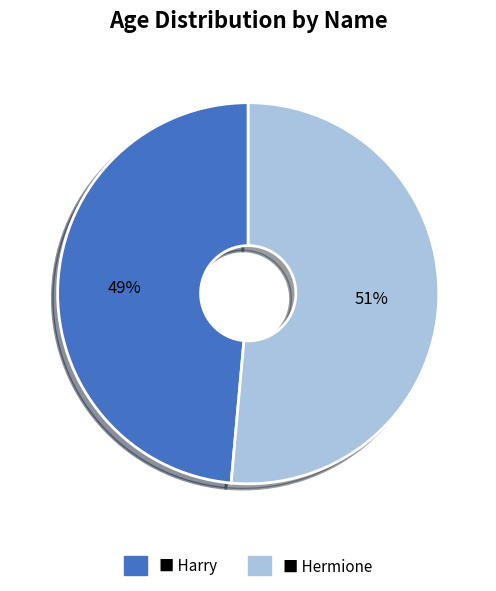

To the nearest percent, what is the average slice percentage?

50%